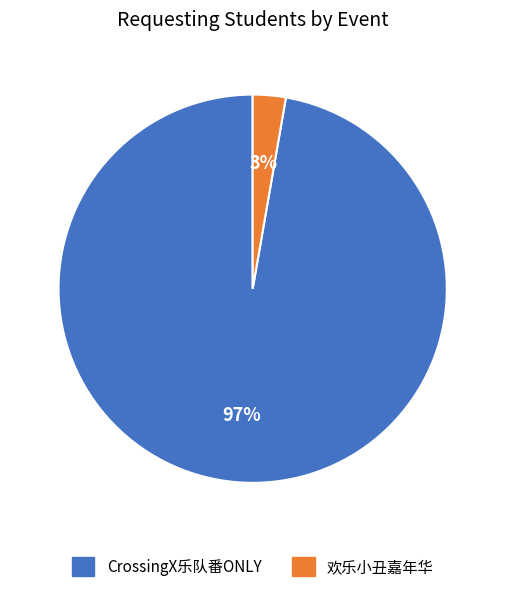

Rank the categories by value from highest to lowest.

CrossingX乐队番ONLY, 欢乐小丑嘉年华